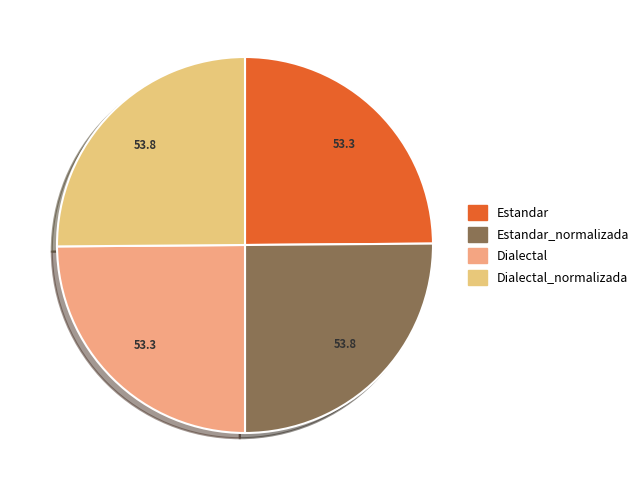

Is there any slice that represents more than half of the pie?

No